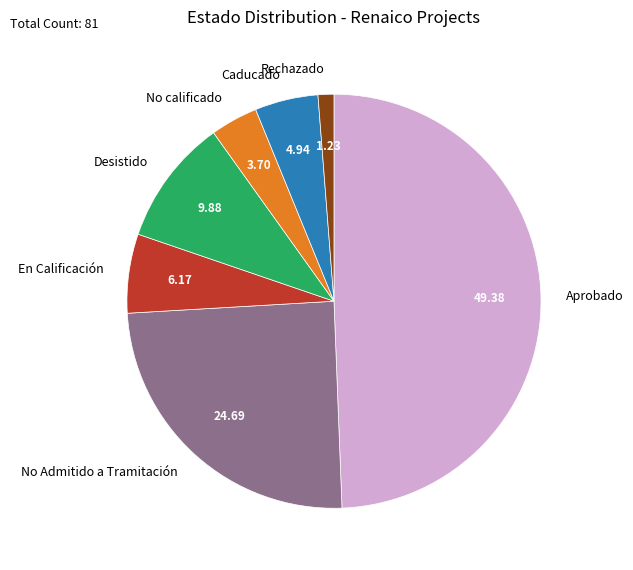

Rank the categories by value from lowest to highest.

Rechazado, No calificado, Caducado, En Calificación, Desistido, No Admitido a Tramitación, Aprobado